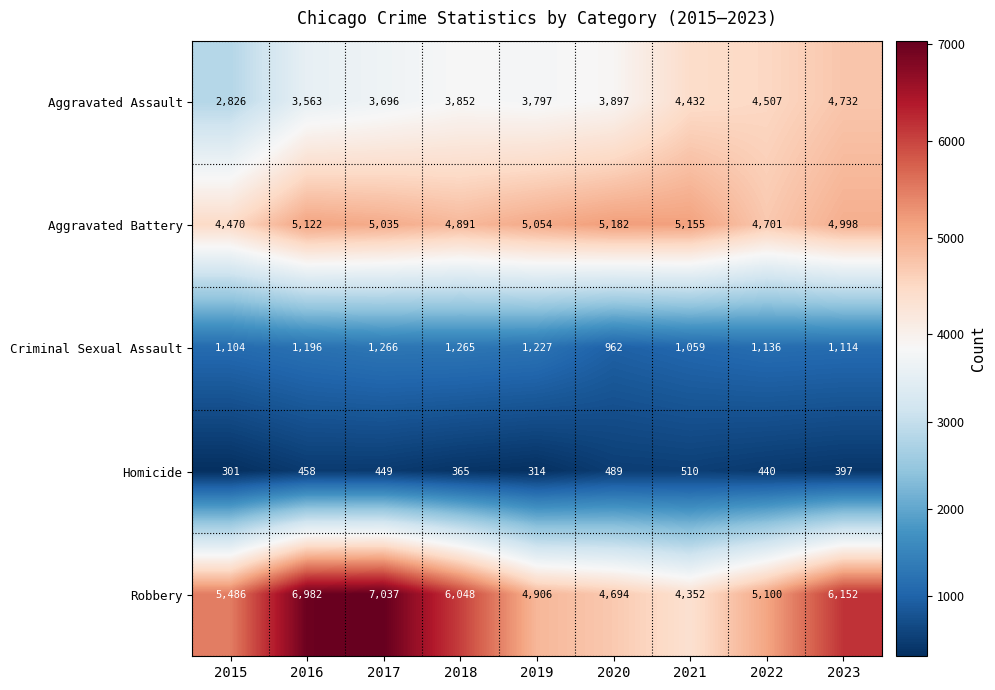

At which category is the sum across all series the highest?

2017